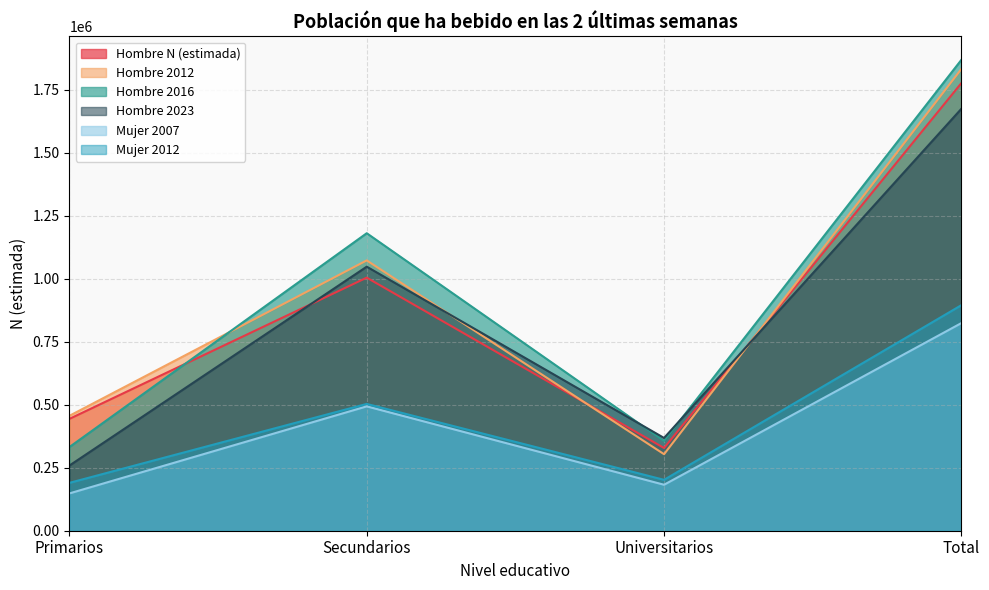

At which label is Mujer 2012 closest to 542391?

Secundarios